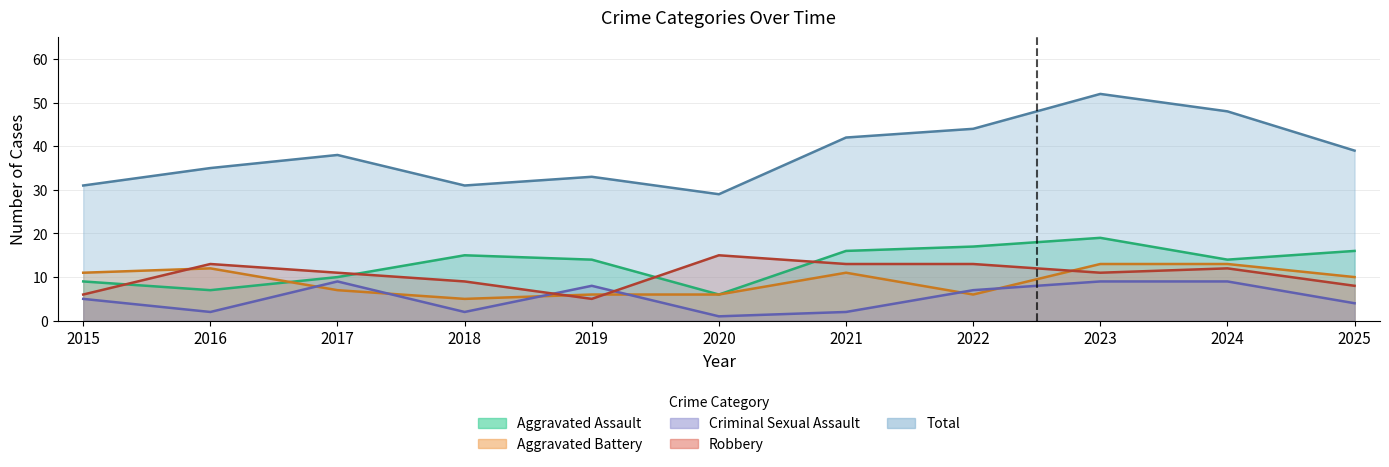

What is the average value of the Robbery series?

11